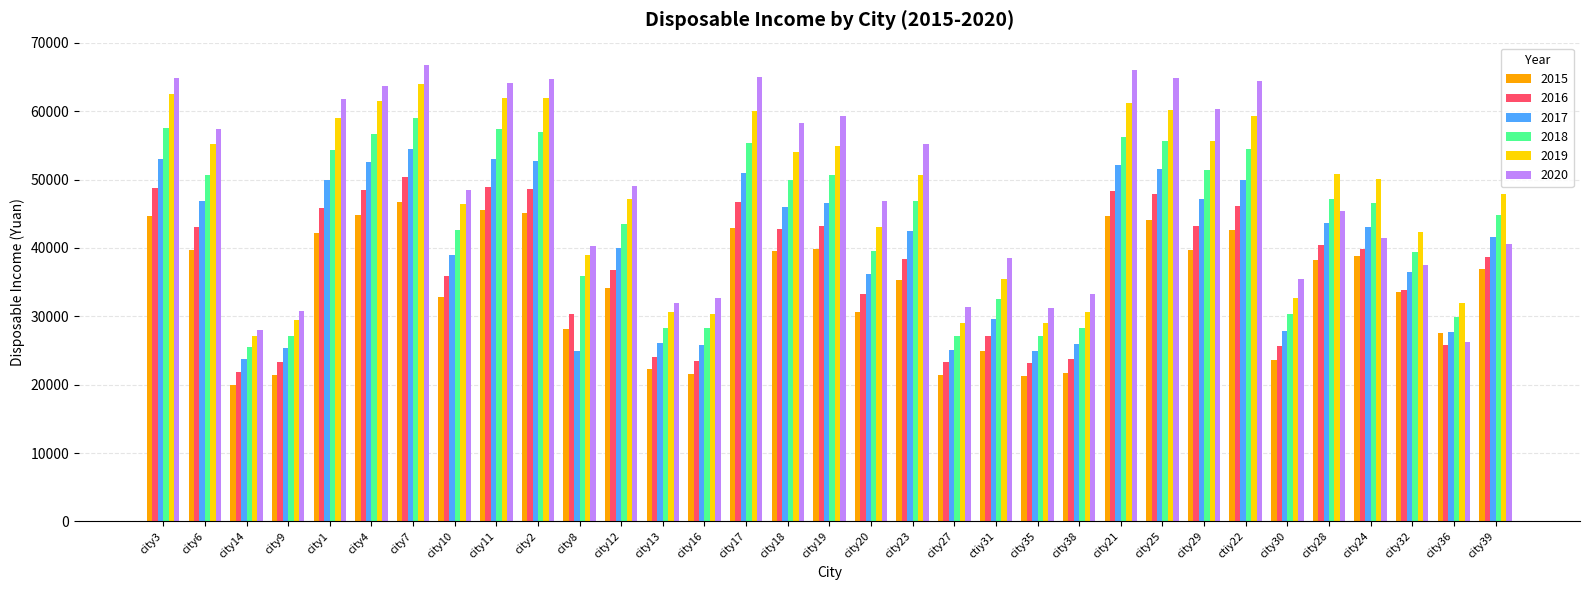

Rank the series at city30 from lowest to highest value.

2015, 2016, 2017, 2018, 2019, 2020